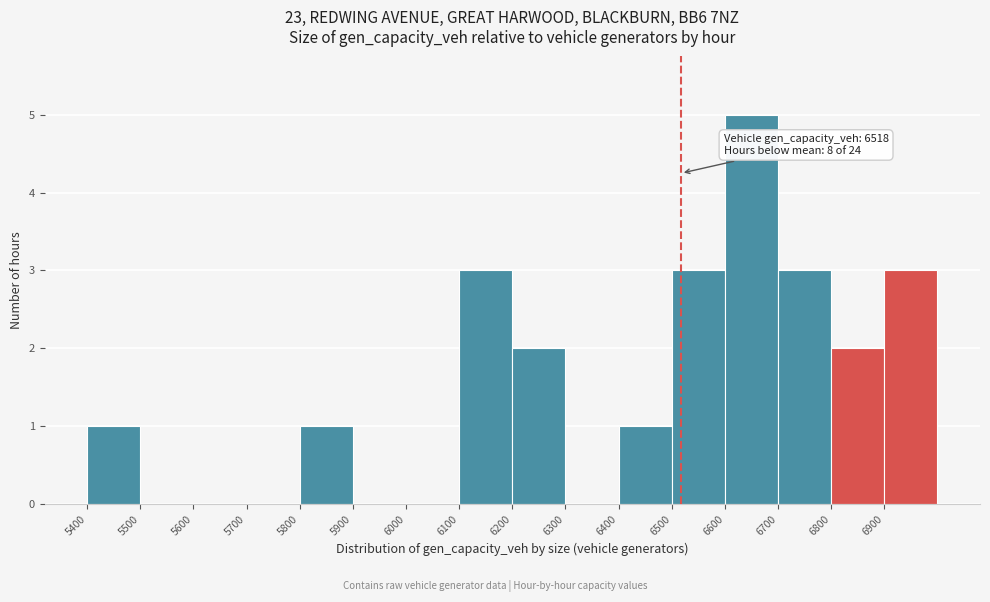

Over which range of the x-axis is the bar tallest?

6600 to 6700